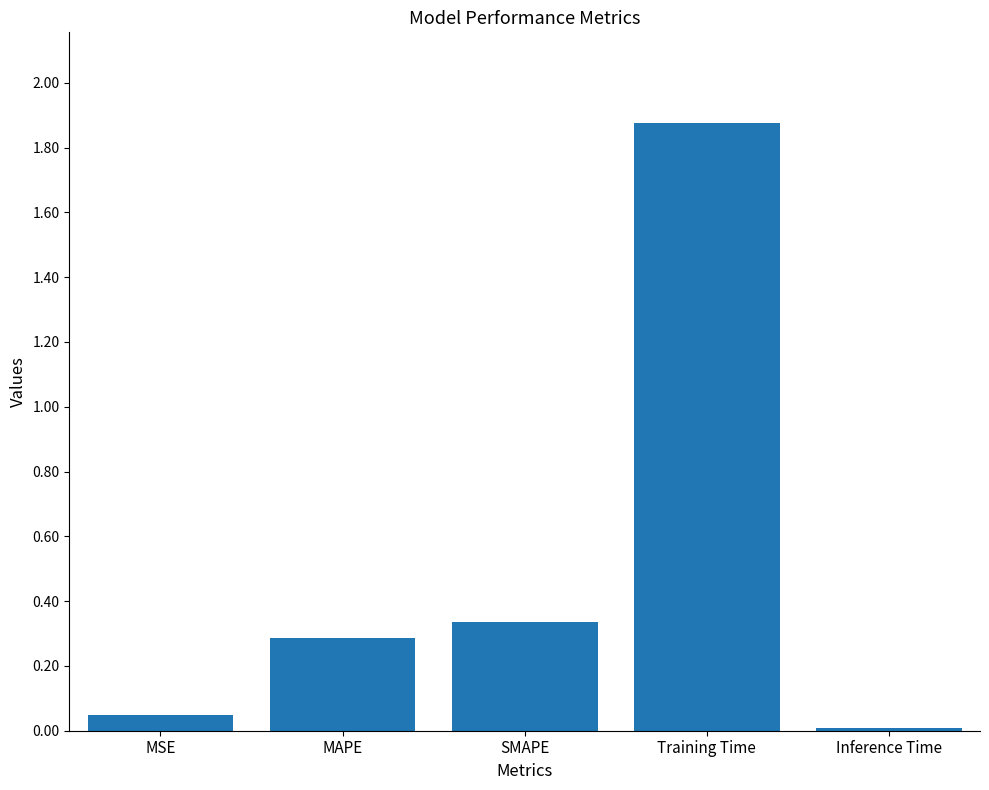

Which category has the lowest value across all series?

Inference Time